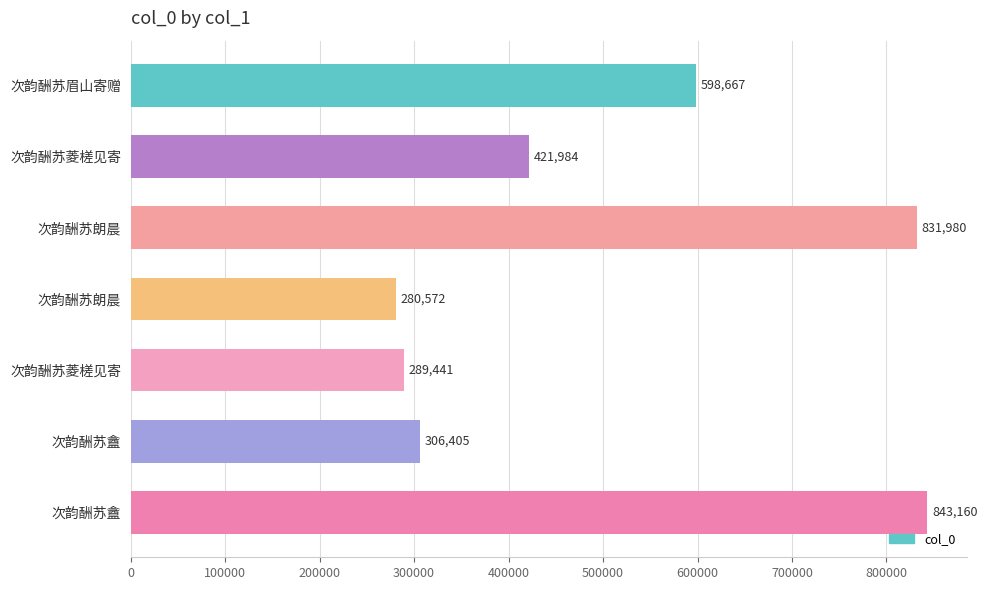

Are the bars horizontal?

Yes